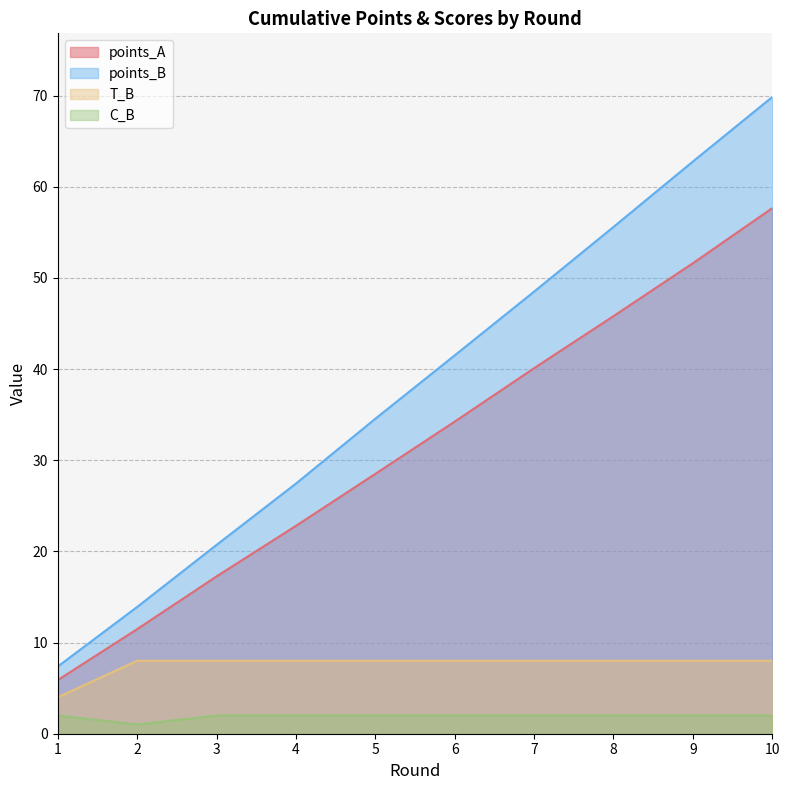

True or false: points_A and T_B cross at least once.

False